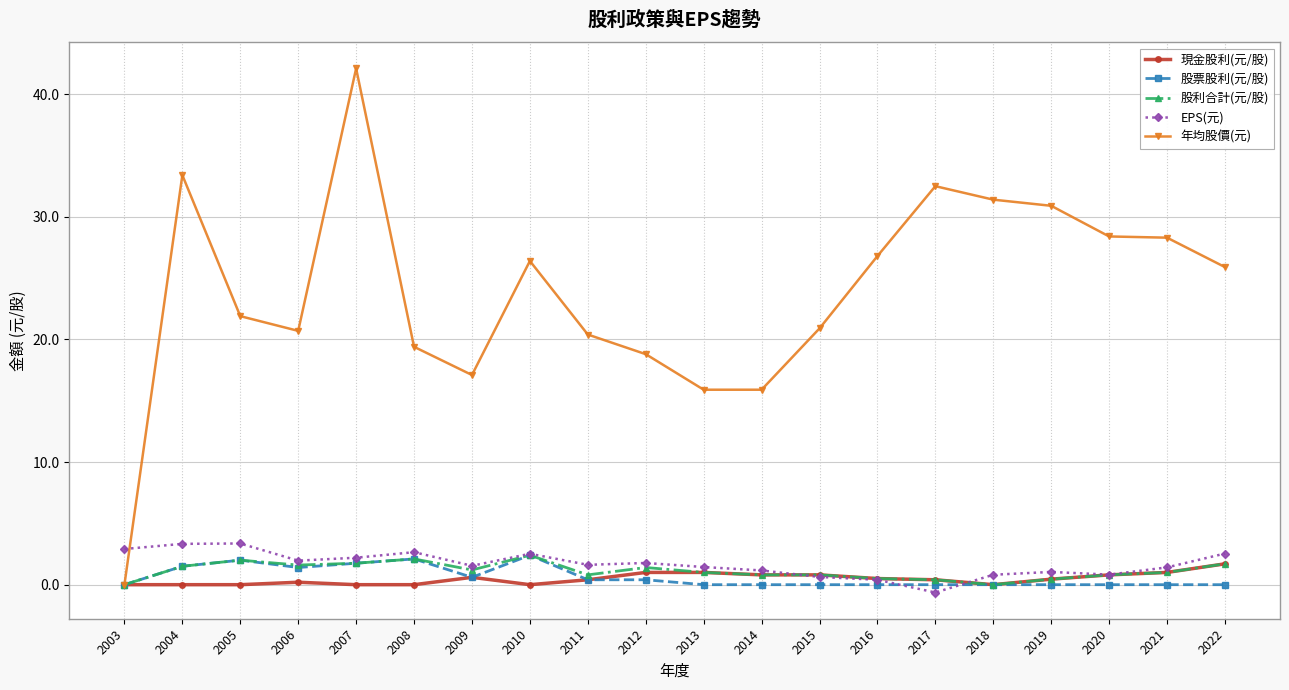

The EPS(元) series shows 2.5 at 2022. True or false?

True